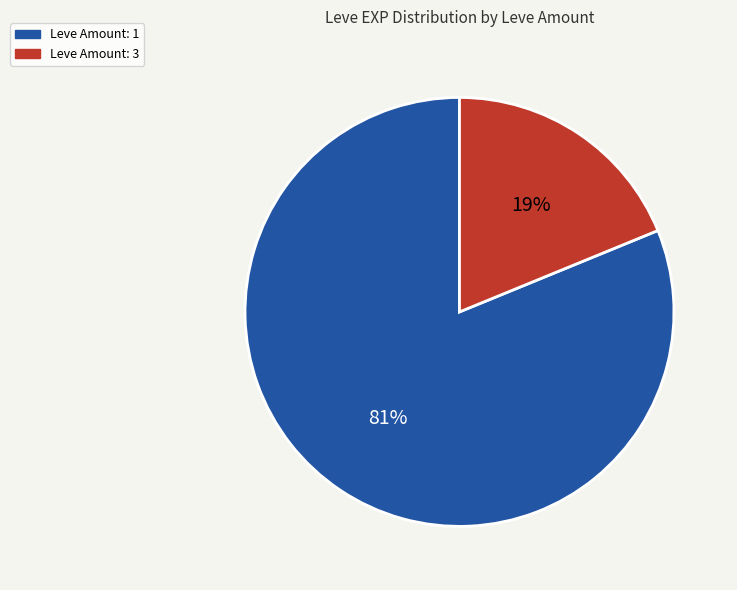

To the nearest percent, what is the difference between the largest and smallest slice percentages?

62%